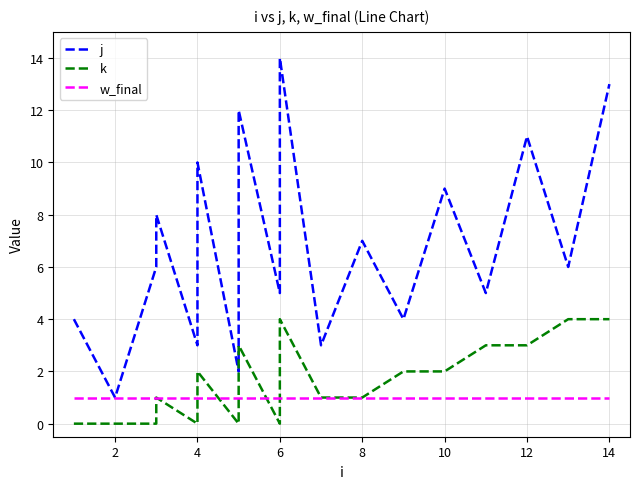

Rank the series by their maximum value, from lowest to highest.

w_final, k, j